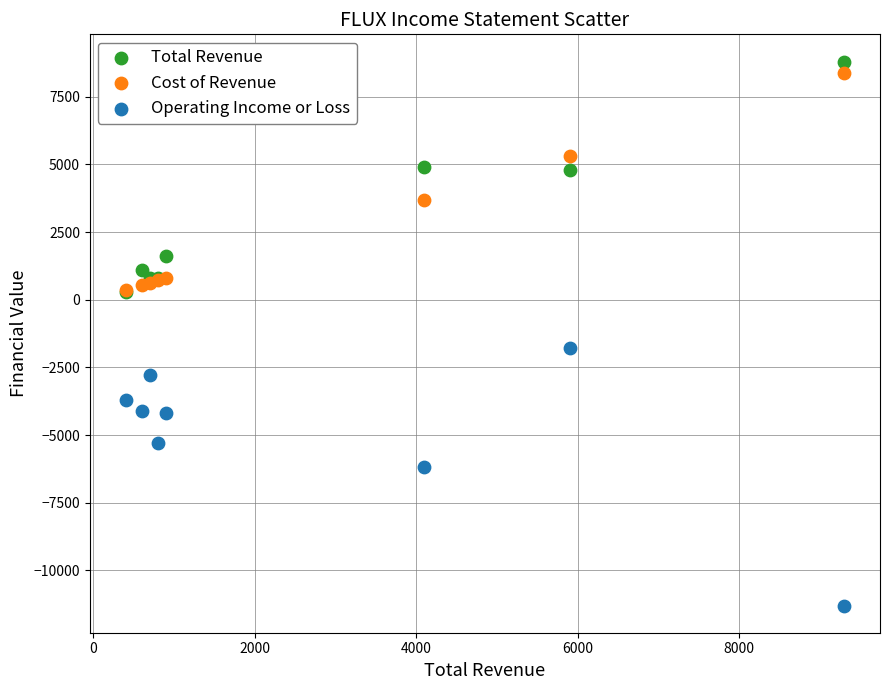

Which series has the widest spread of Y values?

Operating Income or Loss